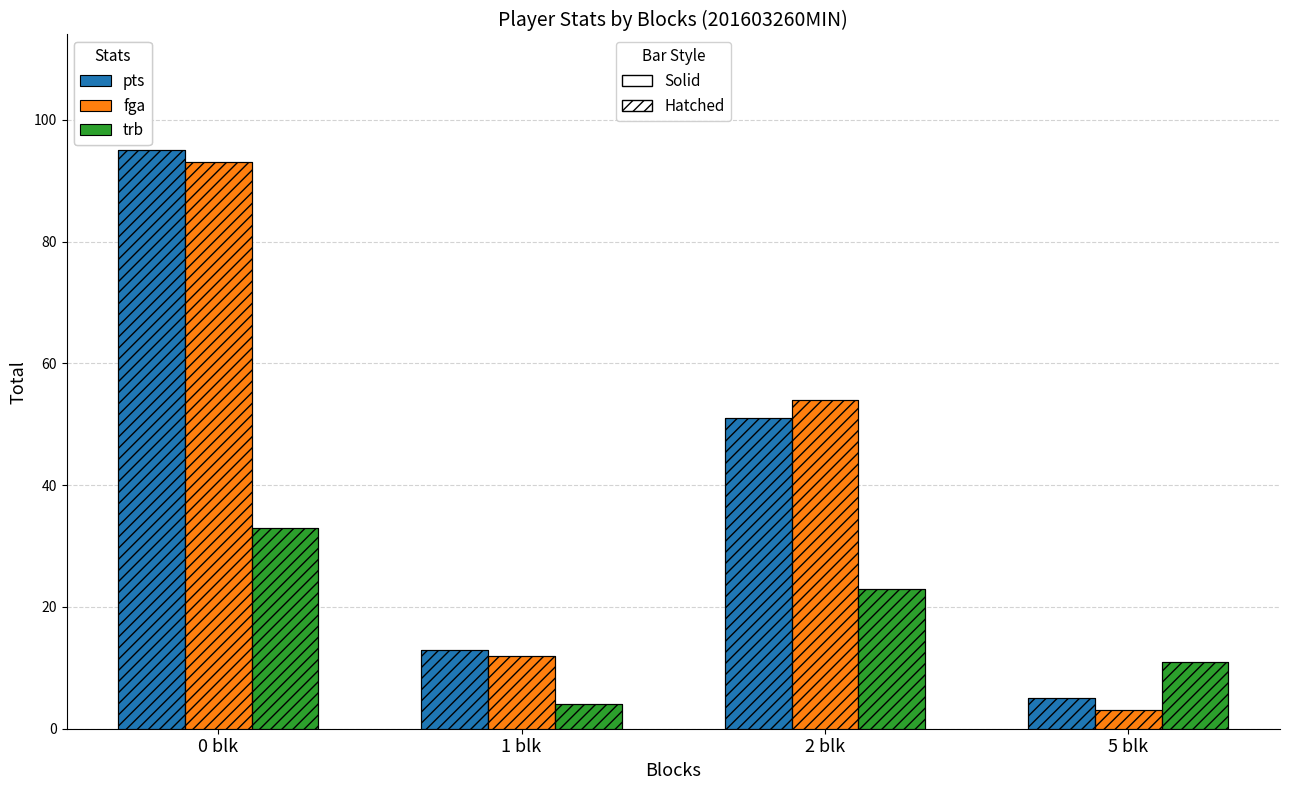

What is the sum of the pts values at 5 blk and 0 blk?

100